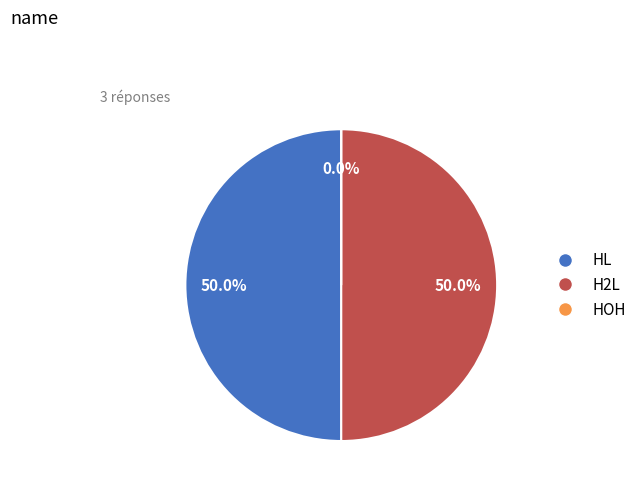

How many slices are in this pie chart?

3